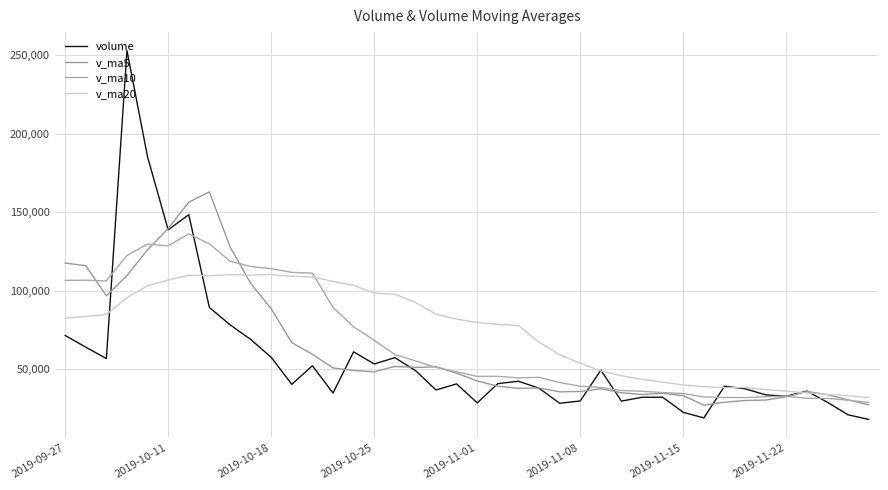

Does the chart display data point markers on the line(s)?

No